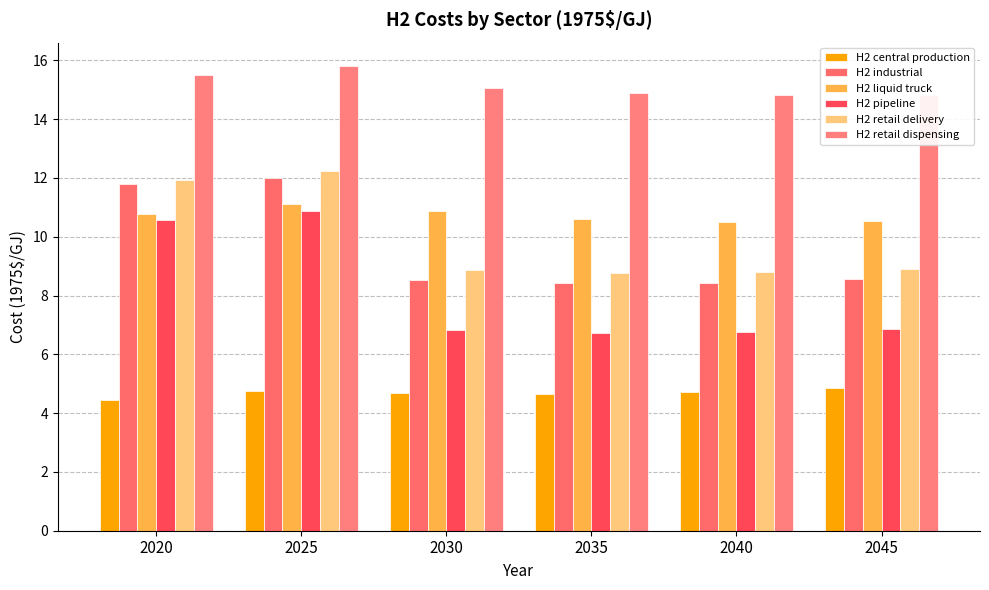

At 2045, list the series in order from largest to smallest.

H2 retail dispensing, H2 liquid truck, H2 retail delivery, H2 industrial, H2 pipeline, H2 central production